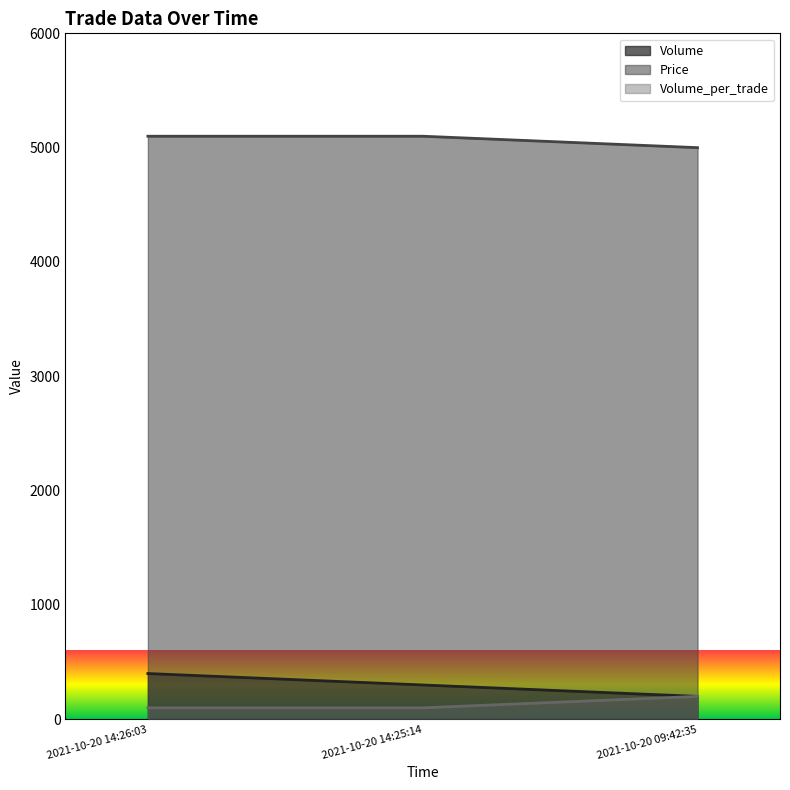

At which label does Volume_per_trade reach its peak?

2021-10-20 09:42:35